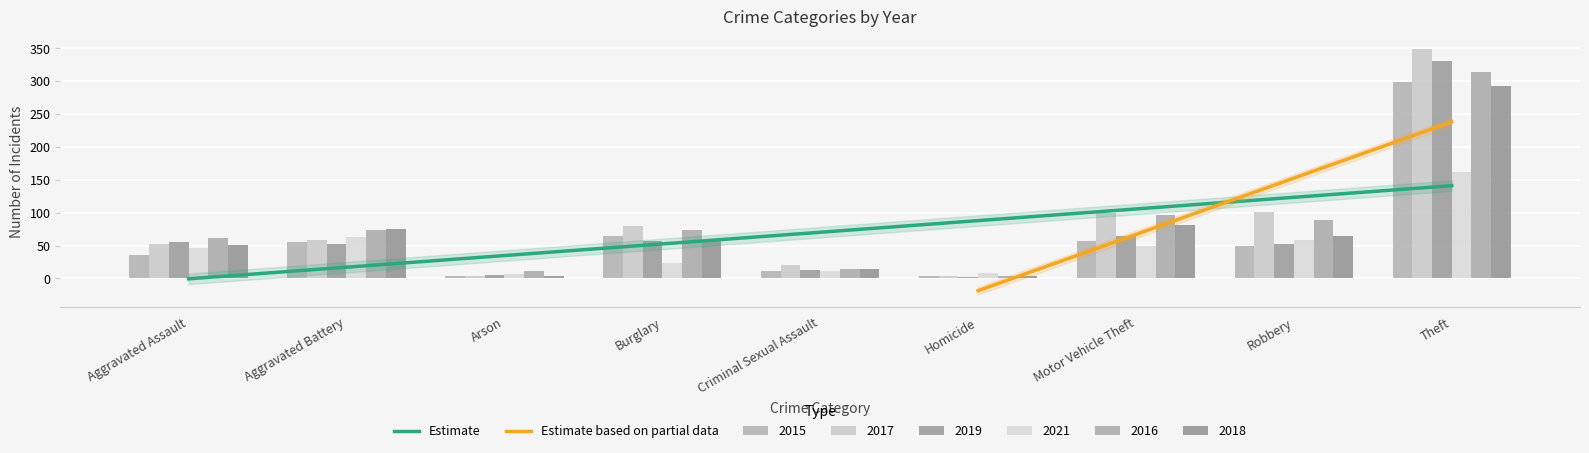

What is the difference between the second highest and minimum values in the 2019 series?

62